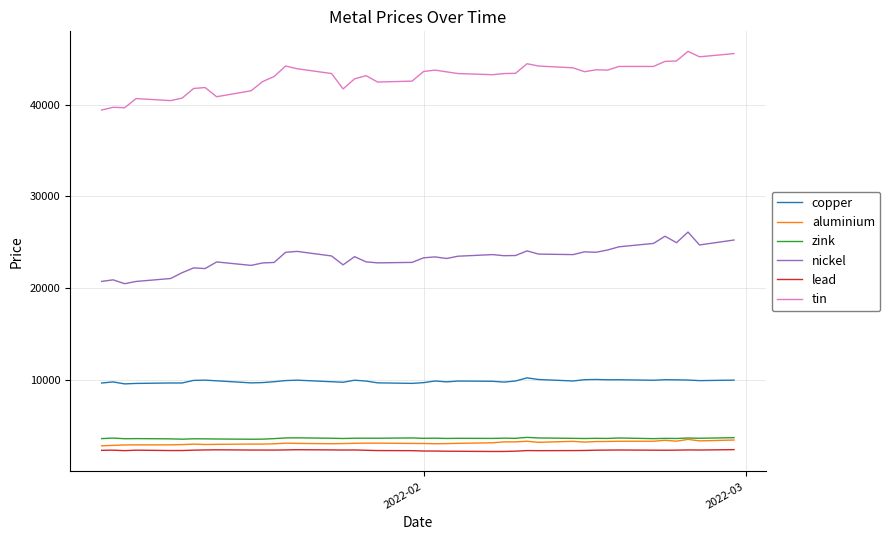

True or false: lead and zink cross at least once.

False